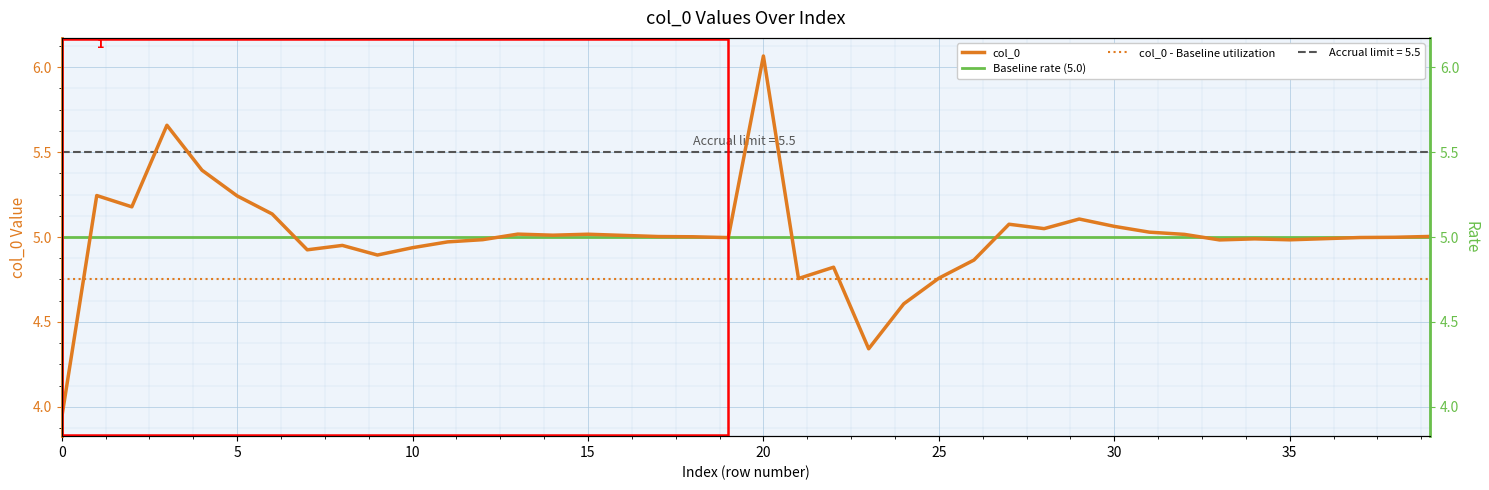

What is the label of the 17th point from the left?

16